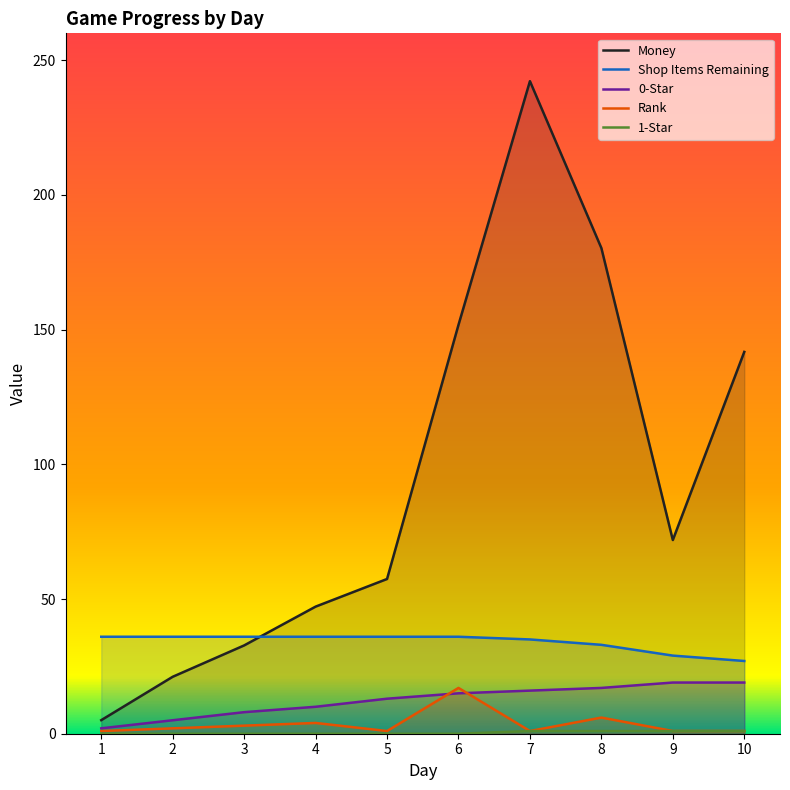

What is the spread (max minus min) of values at 10?

140.7